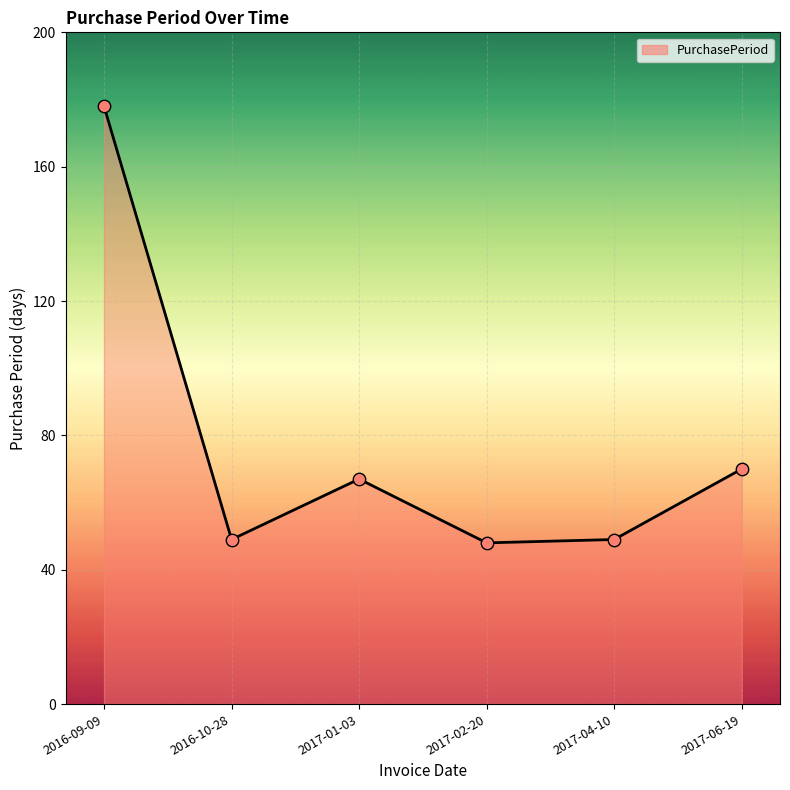

What is the ratio of the value at 2017-06-19 to the value at 2016-10-28?

1.4